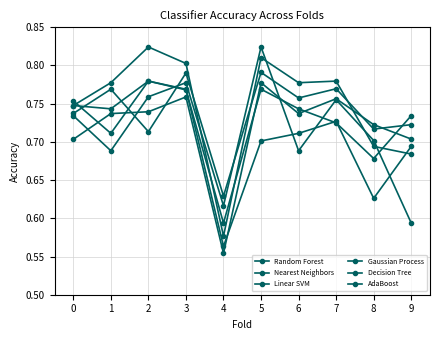

List the labels in order of Nearest Neighbors value, smallest first.

9, 4, 1, 6, 8, 0, 7, 2, 3, 5